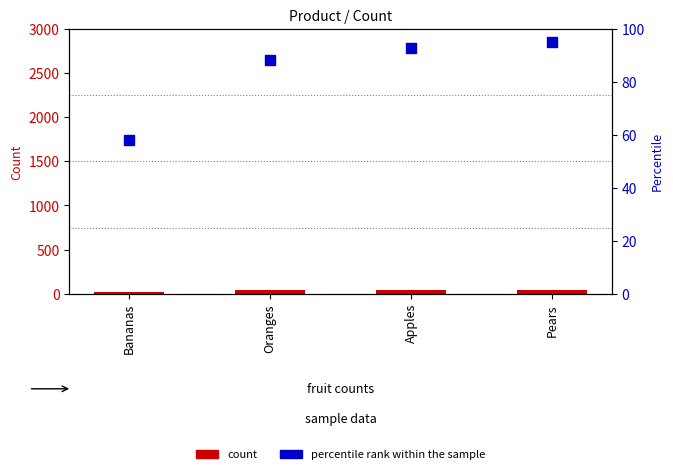

What are all the series names shown in the legend?

count, percentile rank within the sample